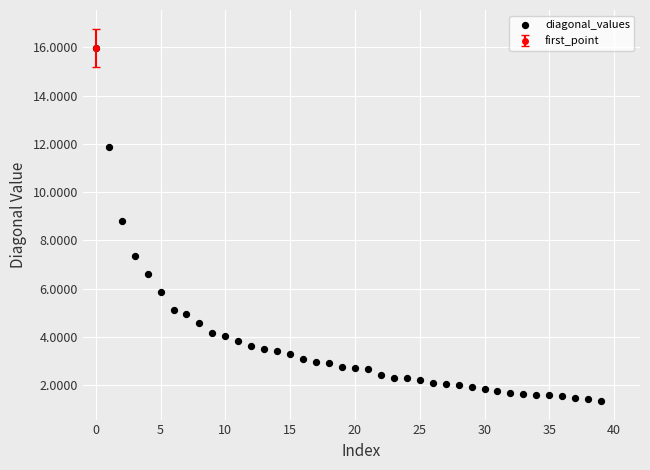

What is the range of Y values (max minus min)?

14.6